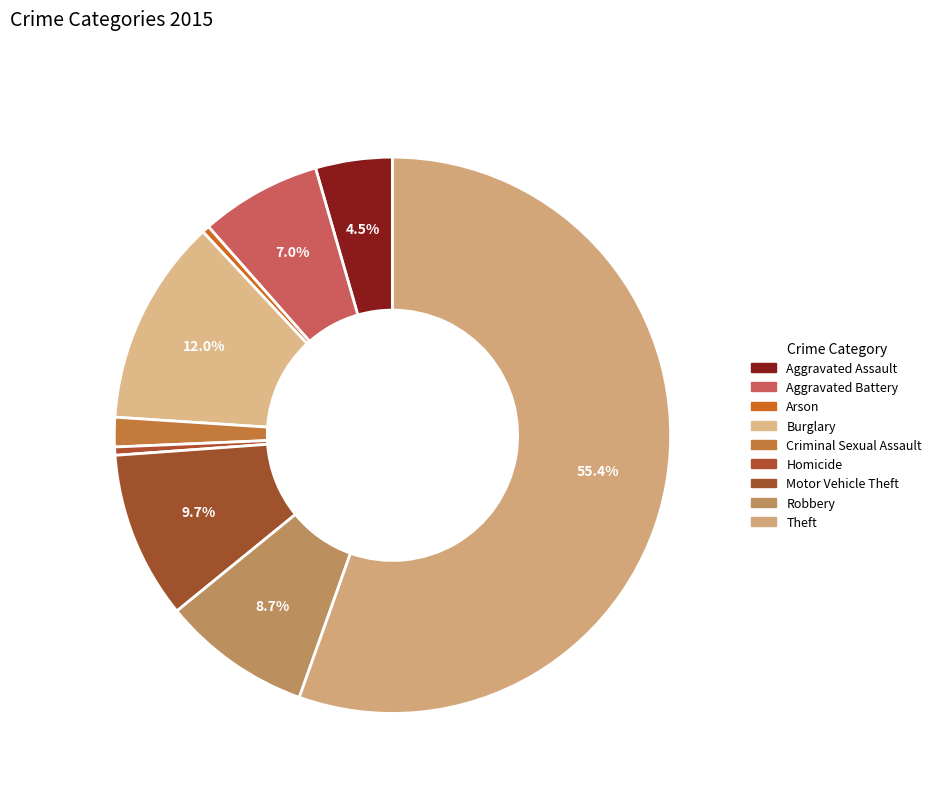

Is it true that Motor Vehicle Theft is 10% of the pie?

True